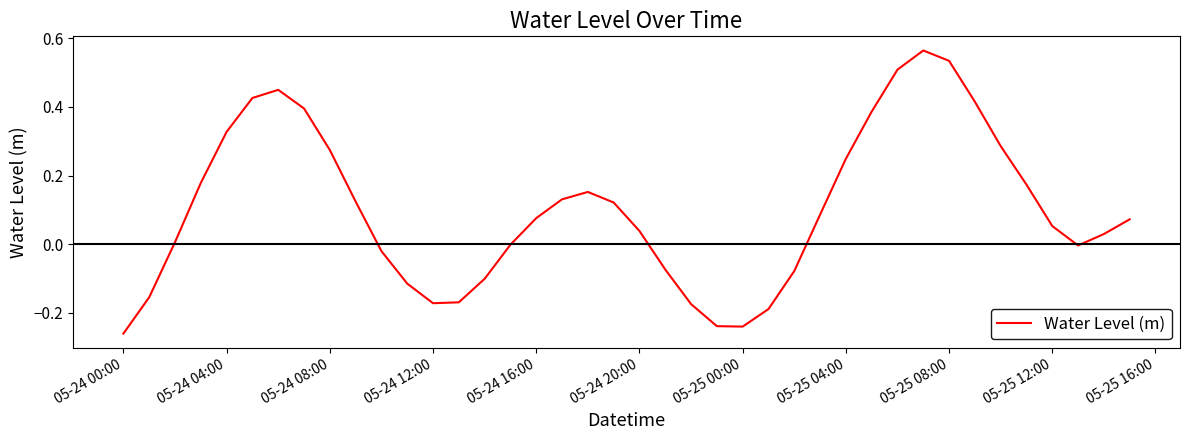

Which category has the lowest value across all series?

05-24 00:00